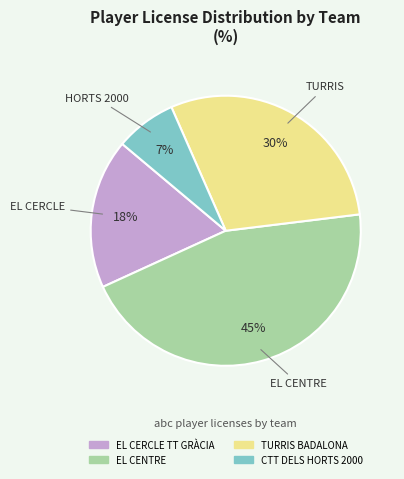

To the nearest percent, what is the difference between the largest and smallest slice percentages?

38%